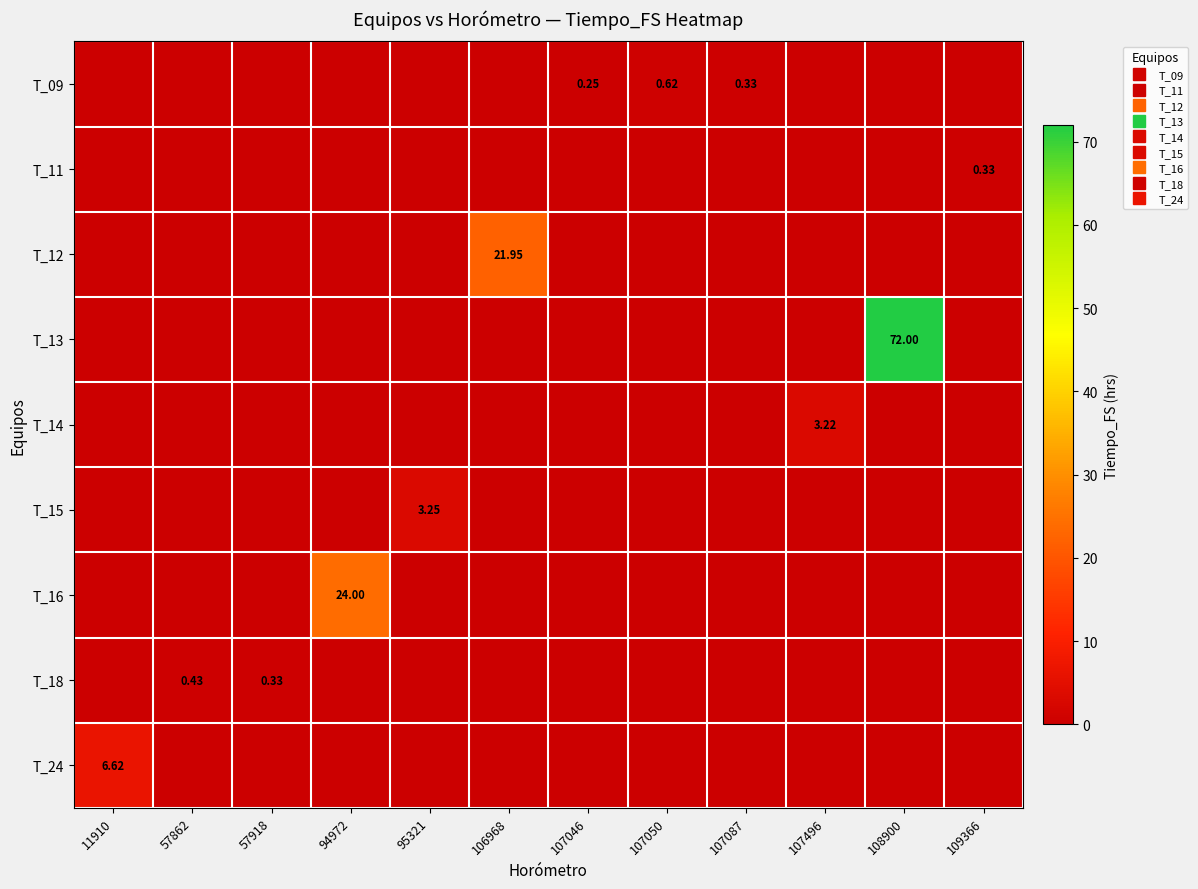

How many data points in T_13 are above 0?

1